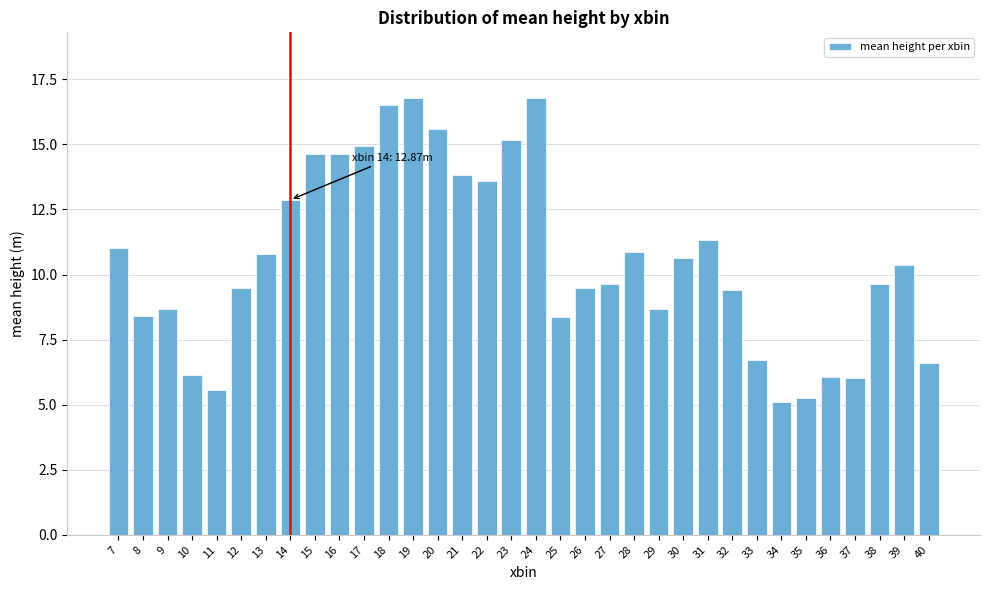

Where does the data first go above 10?

7